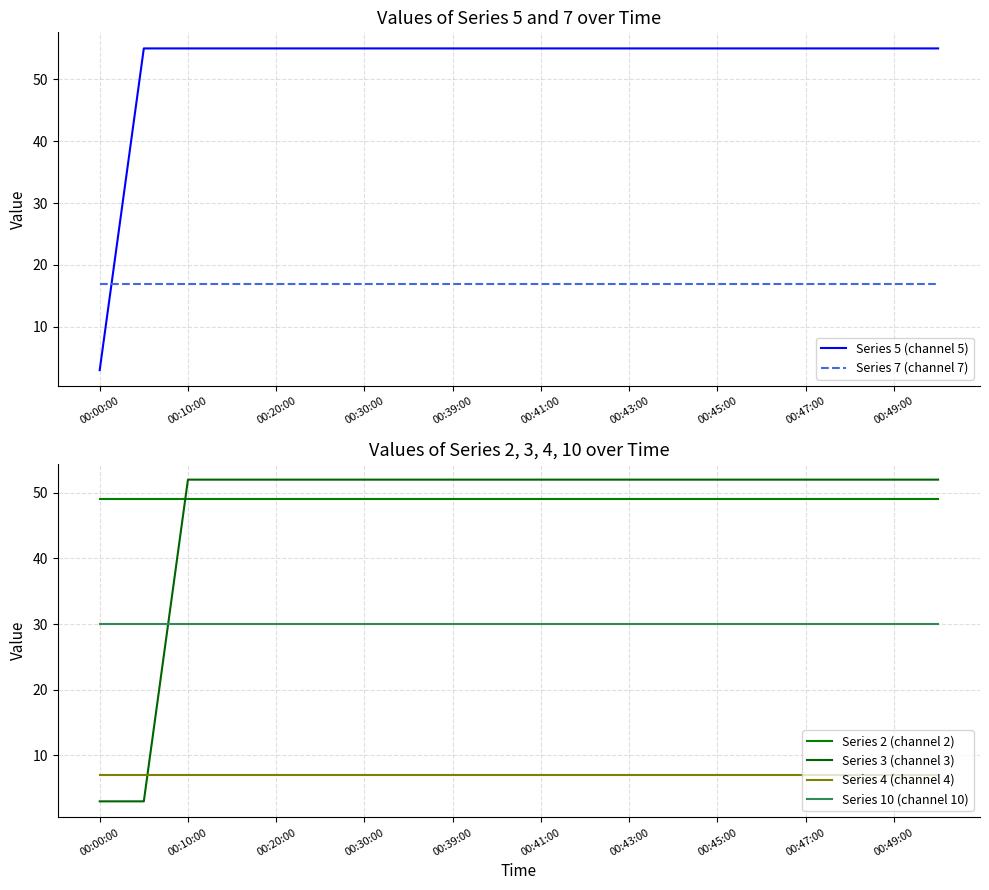

Which series has the widest spread of values?

Series 5 (channel 5)